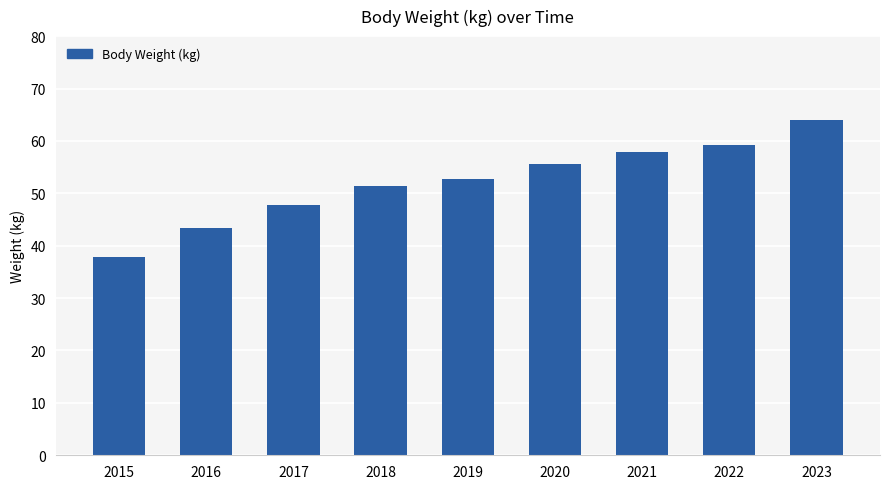

True or false: the data shows 47.7 at 2017.

True